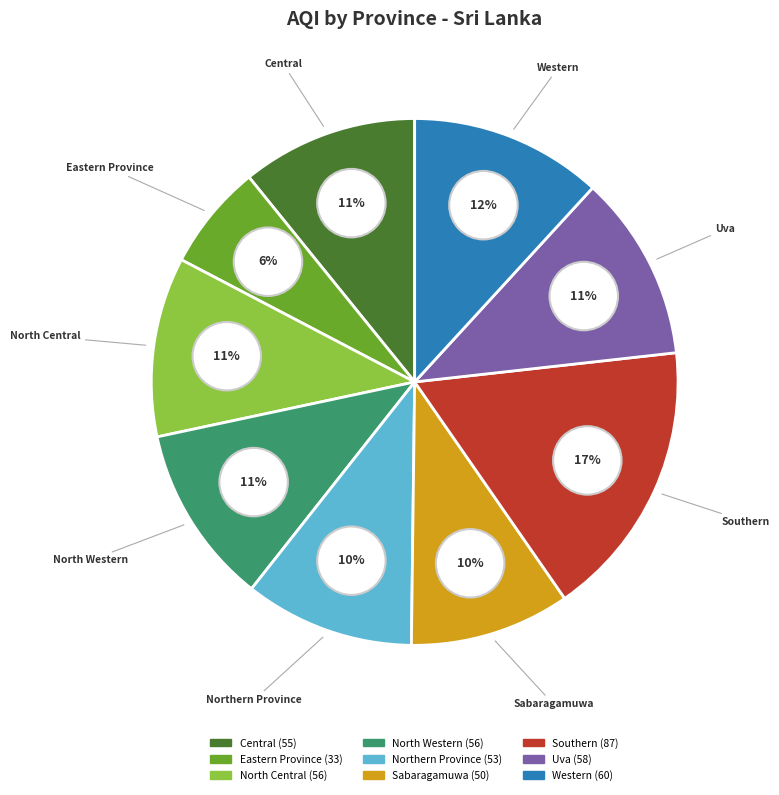

To the nearest percent, what is the difference between the largest and smallest slice percentages?

11%